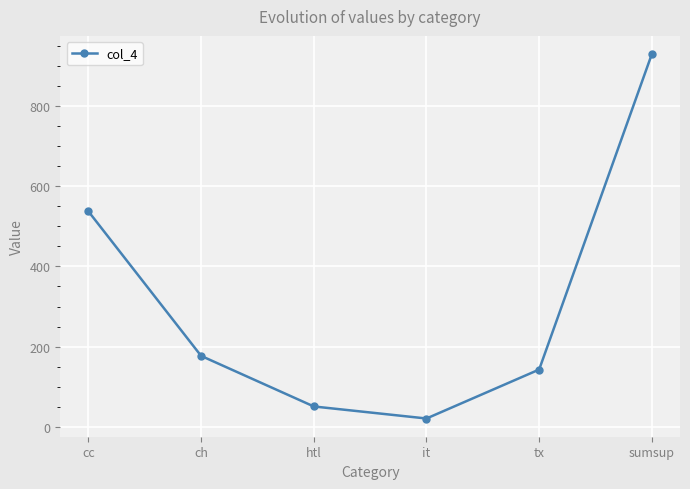

How many lines are shown in the chart?

1